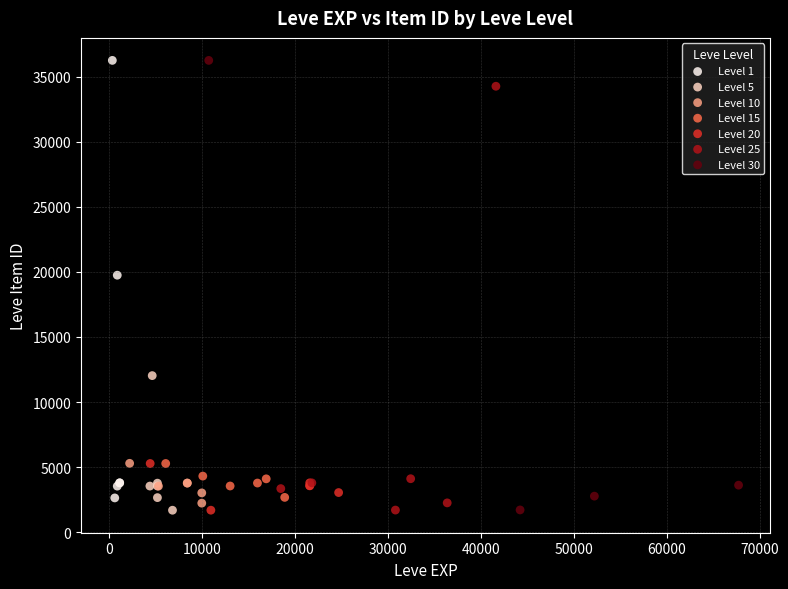

What are all the series names shown in the legend?

Level 1, Level 5, Level 10, Level 15, Level 20, Level 25, Level 30